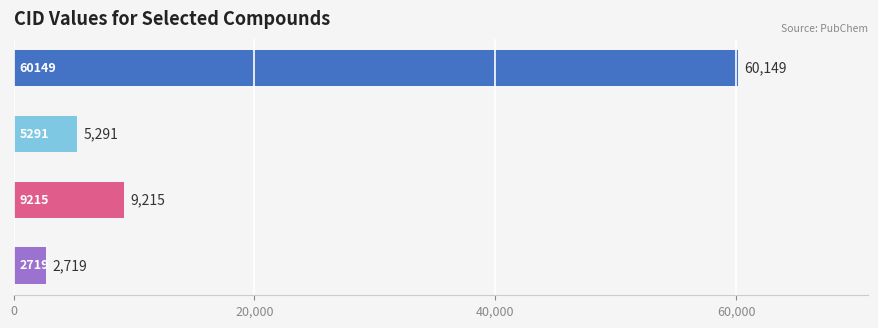

What is the minimum value shown in the chart?

2719